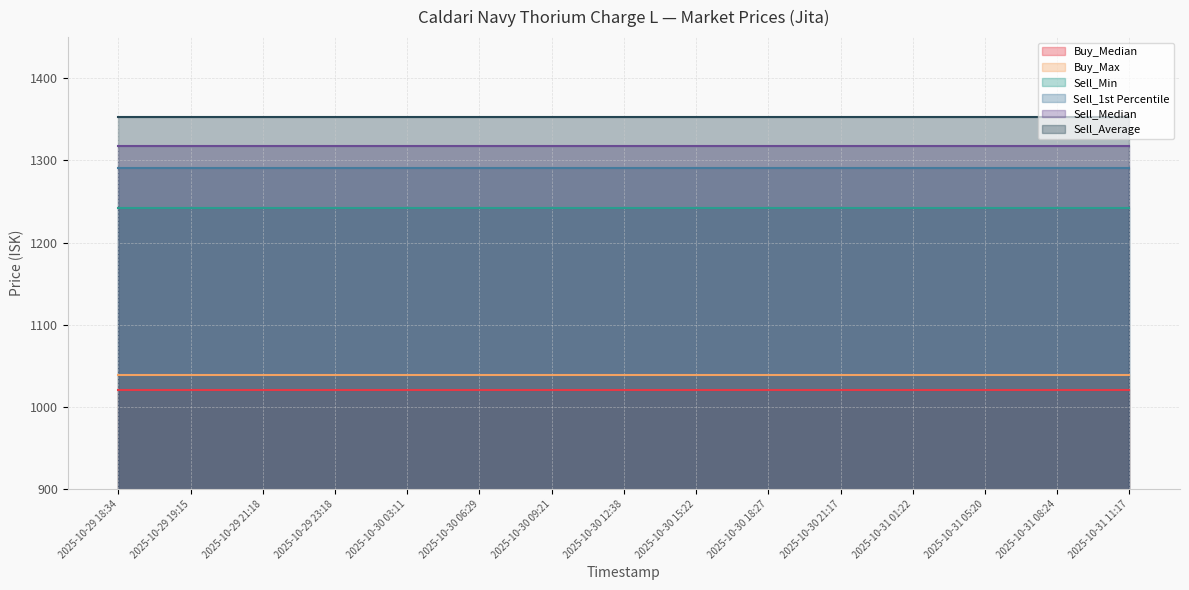

At 2025-10-30 09:21, list the series in order from smallest to largest.

Buy_Median, Buy_Max, Sell_Min, Sell_1st Percentile, Sell_Median, Sell_Average